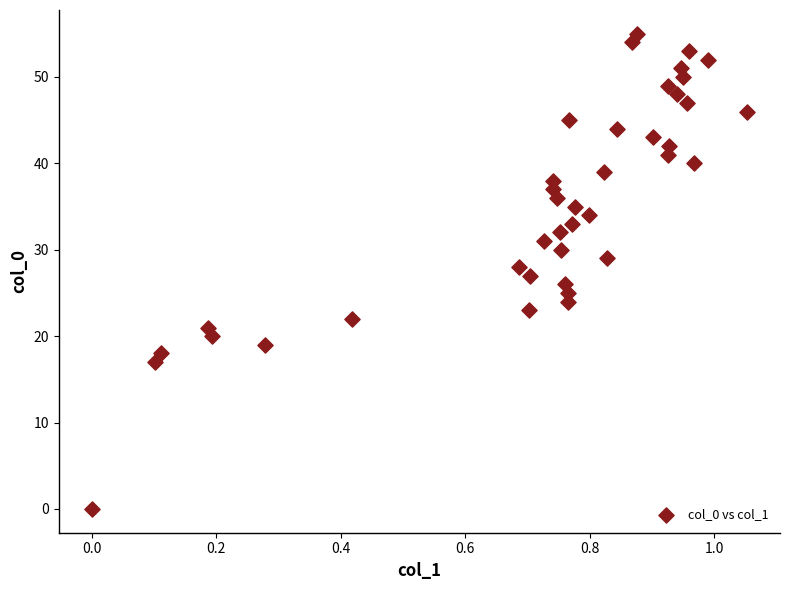

Count the number of points in this scatter plot.

40